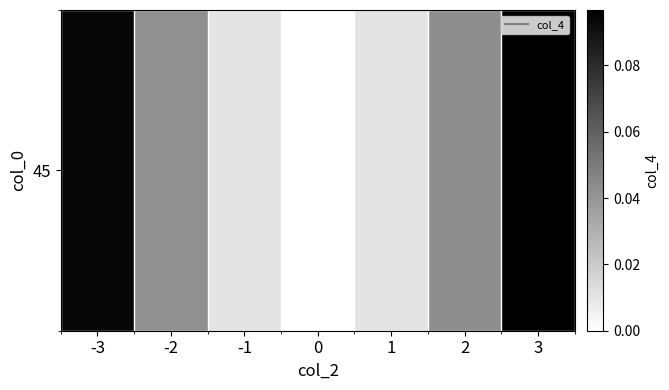

Reading left to right, extract all data points from this chart.

-3=0.1	-2=0.0	-1=0.0	0=0.0	1=0.0	2=0.0	3=0.1